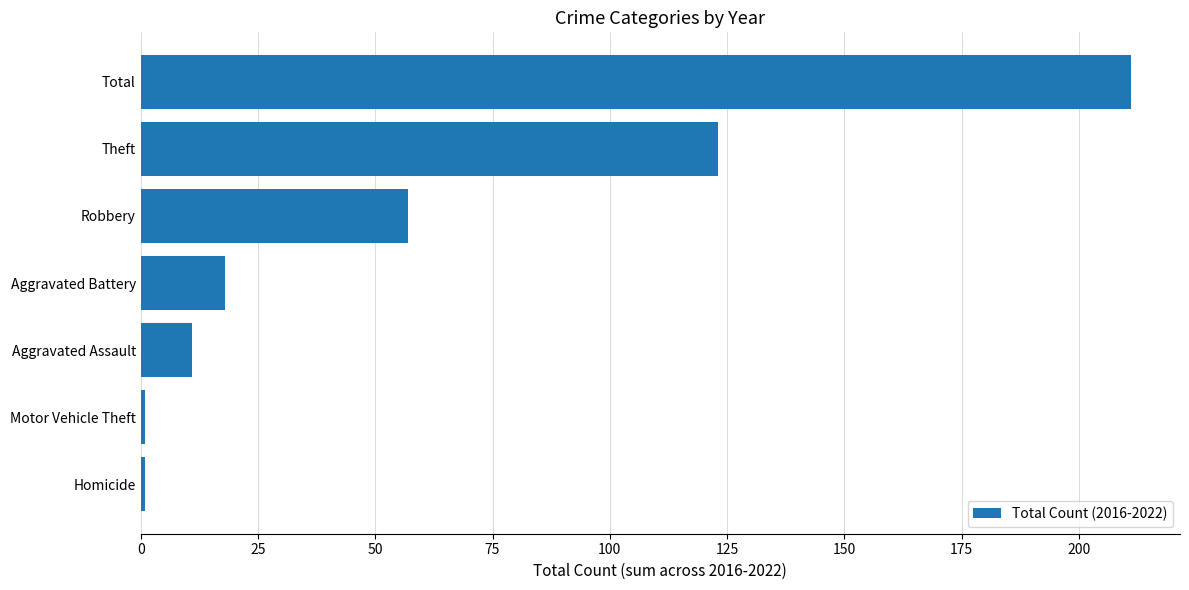

Between Motor Vehicle Theft and Robbery, which is larger?

Robbery